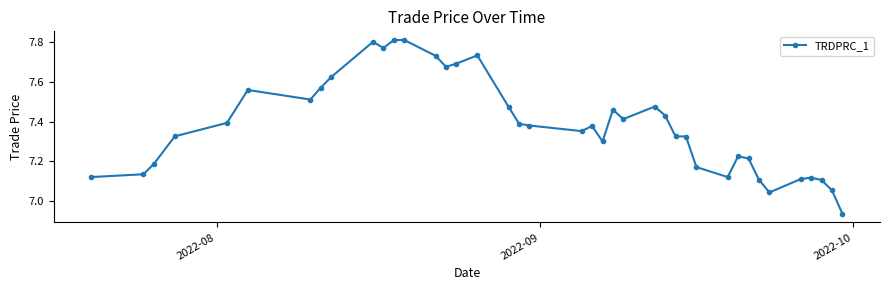

What is the difference between the second highest and minimum values?

0.9